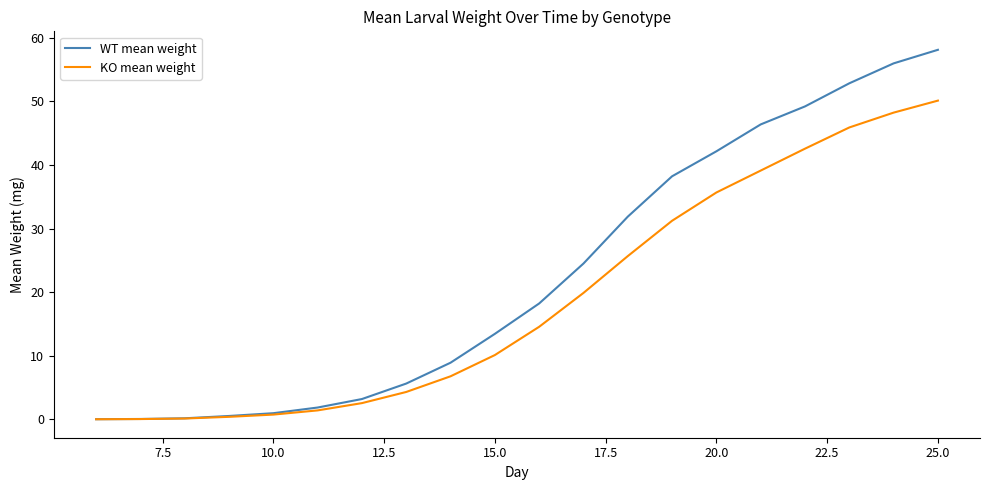

Which series has the largest total across all categories?

WT mean weight